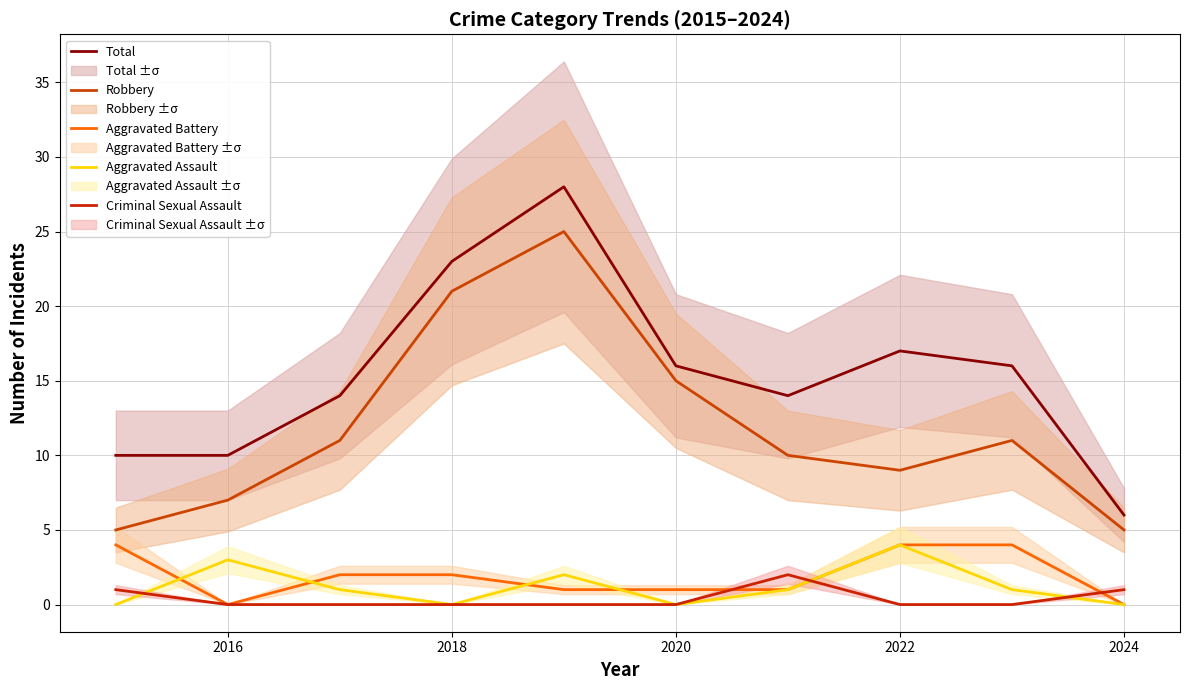

Is it true that Robbery equals 7 at 2016?

True